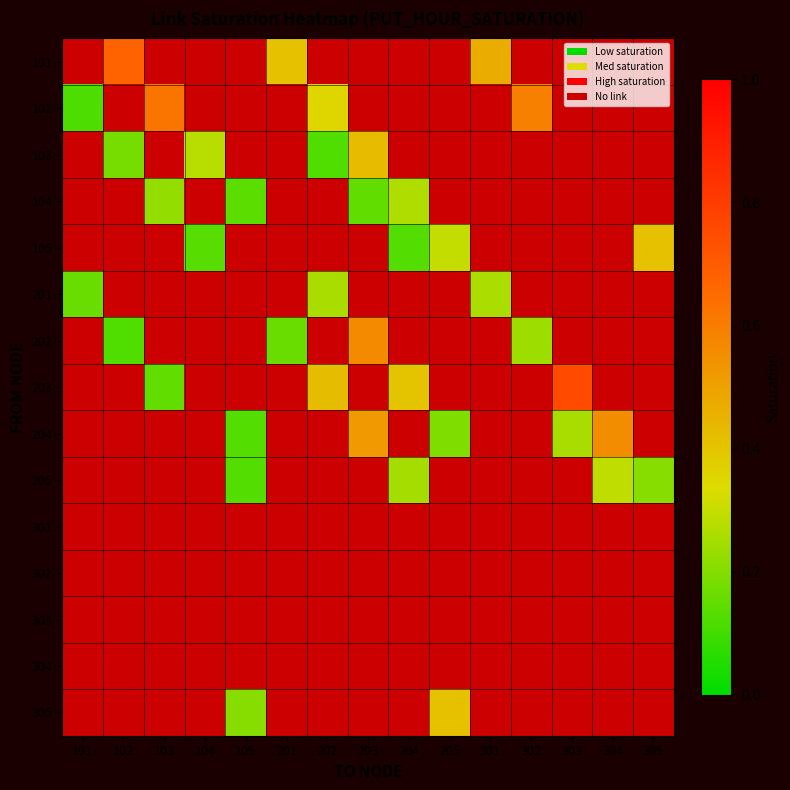

What is the sum of the 102 values at 301 and 101?

0.1